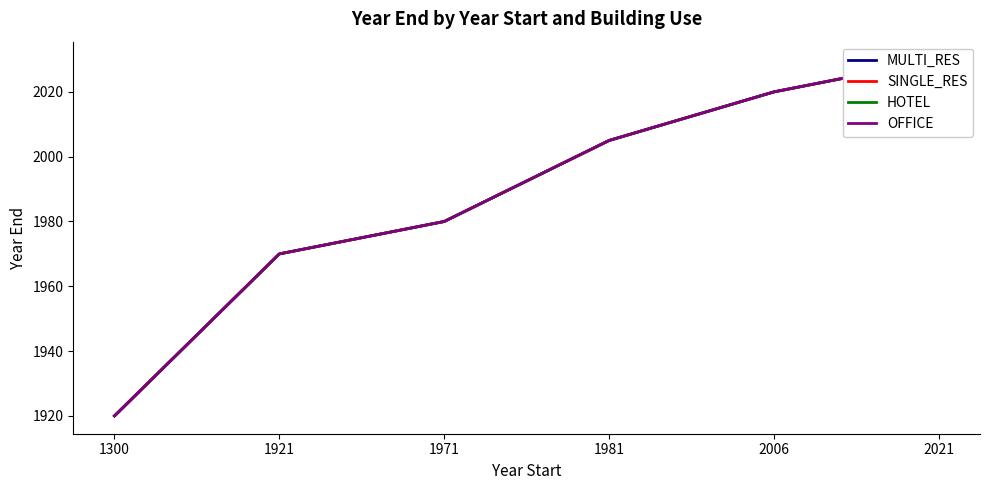

What is the sum of the OFFICE values at 1921 and 2006?

3990